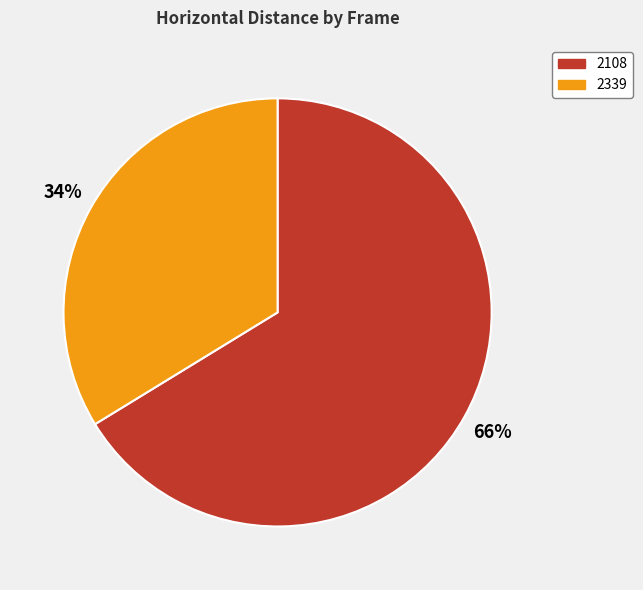

How many slices are in this pie chart?

2